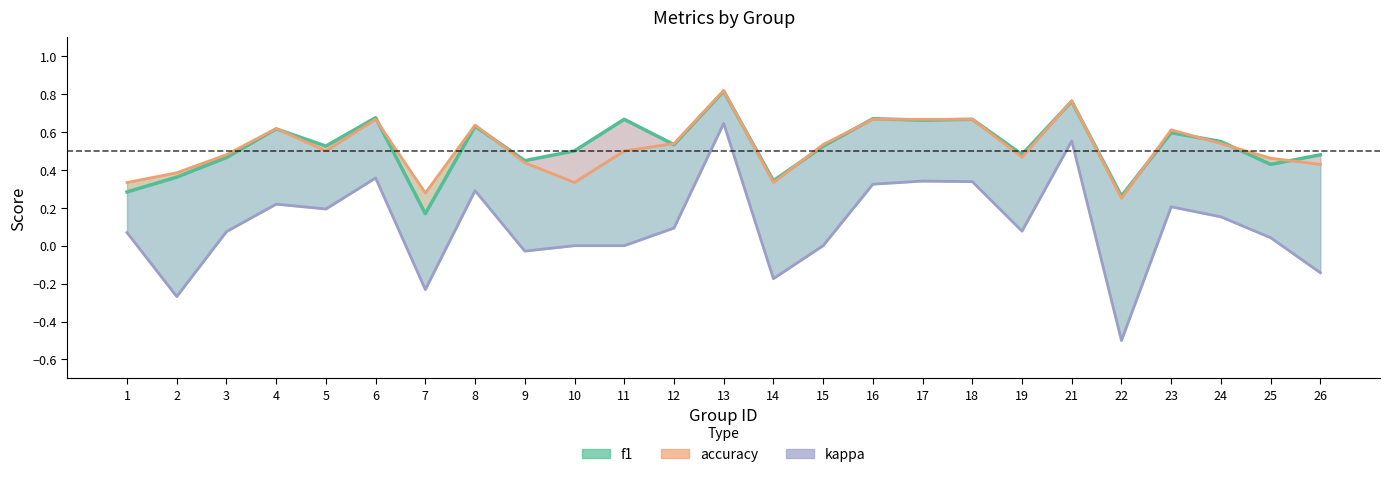

What is the total value across all series at 5?

1.2